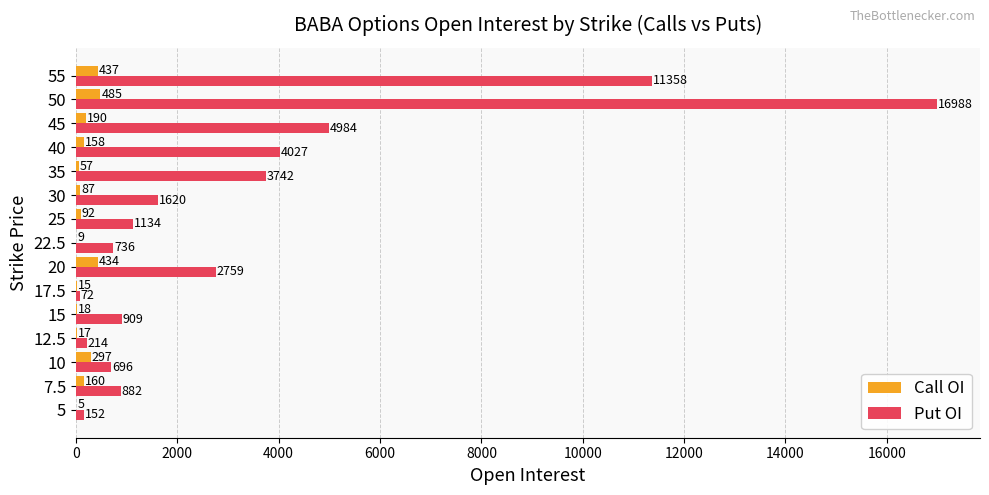

What is the approximate value of Put OI at 22.5?

736